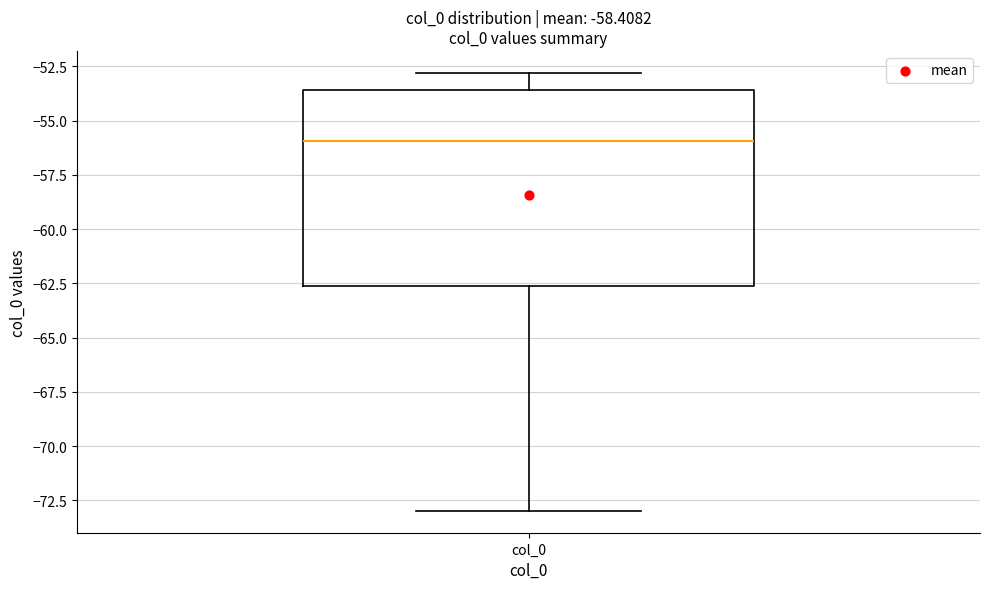

Where does the lower whisker of the box for col_0 end on the y-axis? The values are not printed on the chart, so give them approximately, as read against the axis.

-73.0